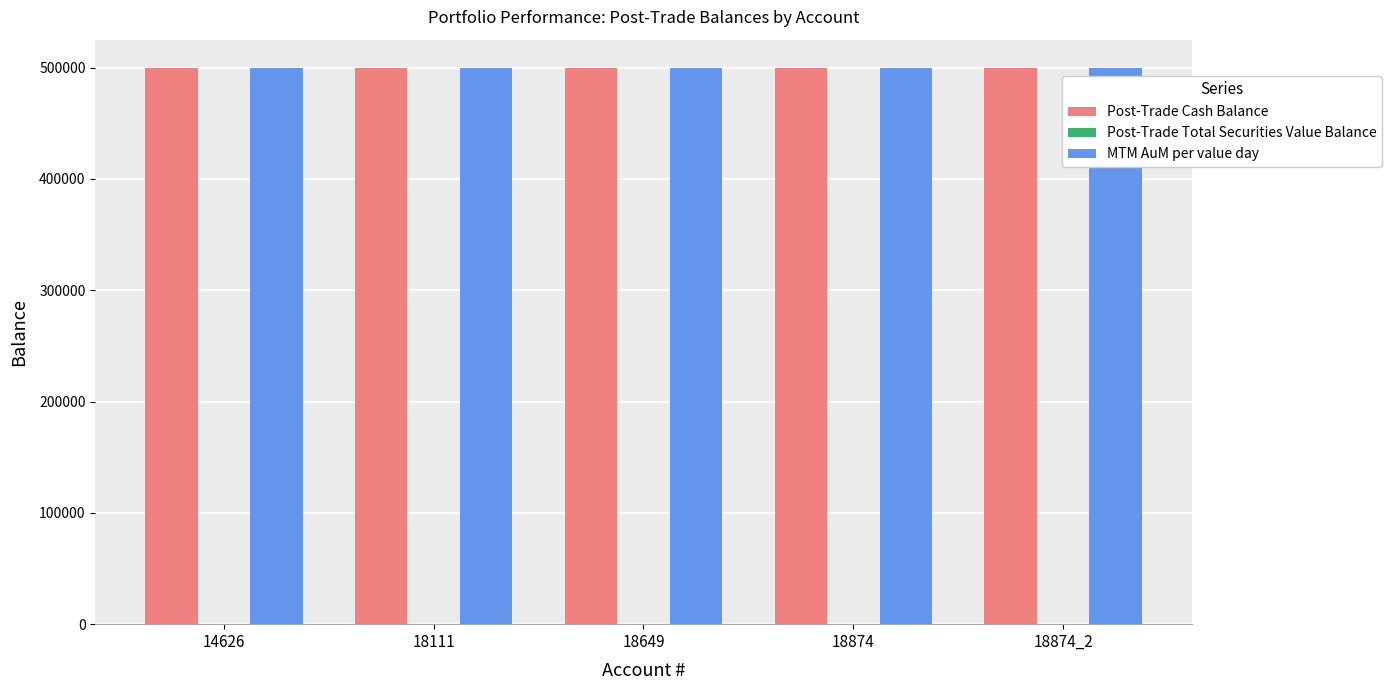

Is the value of MTM AuM per value day at 18111 greater than the value of Post-Trade Total Securities Value Balance at 14626?

Yes